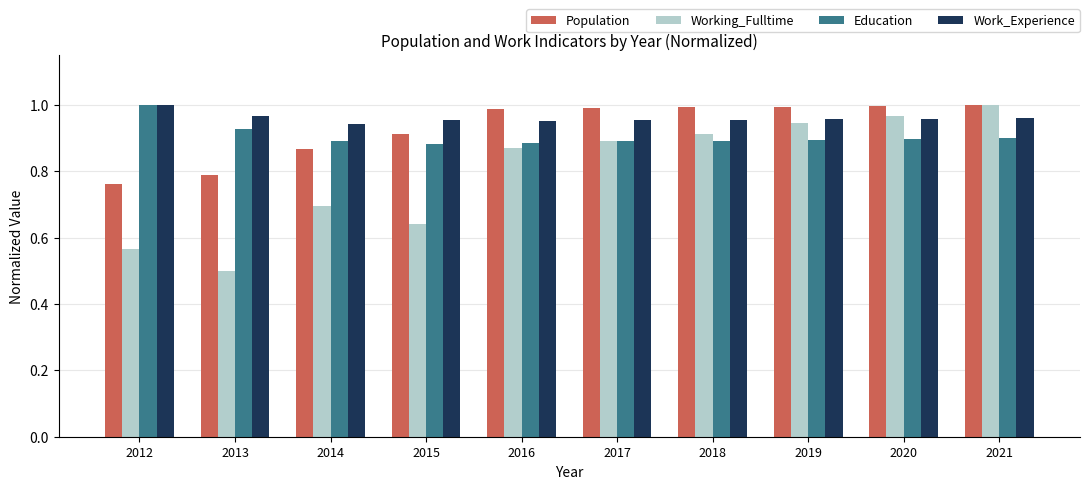

Which label corresponds to the smallest value in the chart?

2013